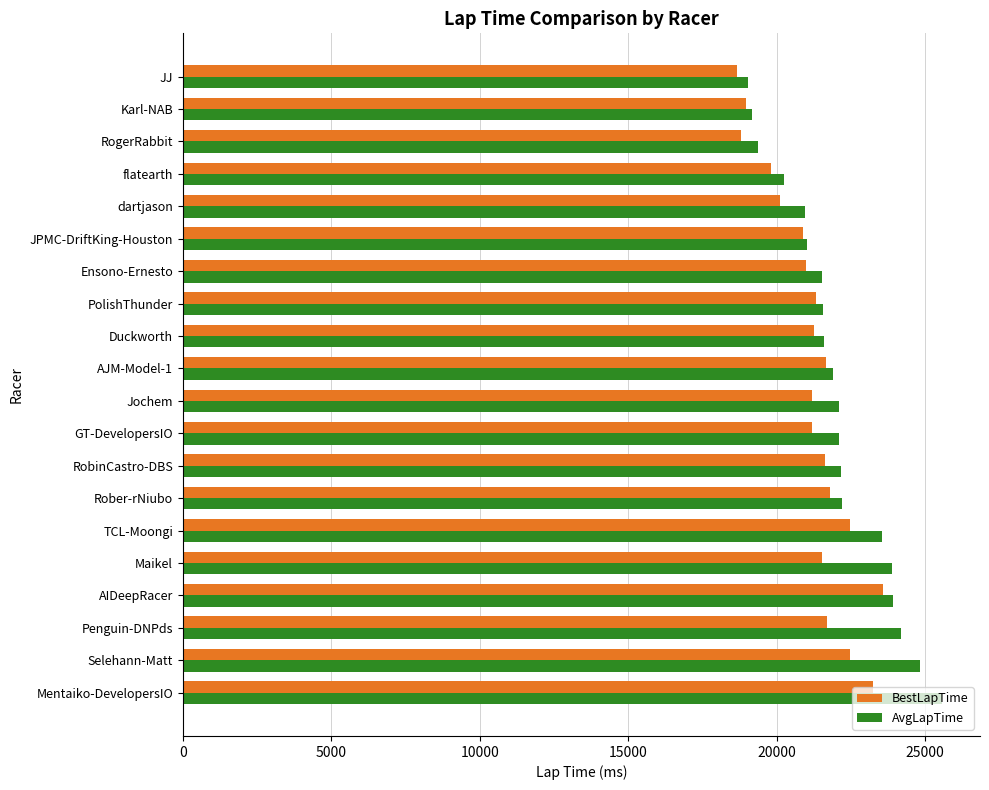

The value of AvgLapTime at Penguin-DNPds is 34301. True or false?

False